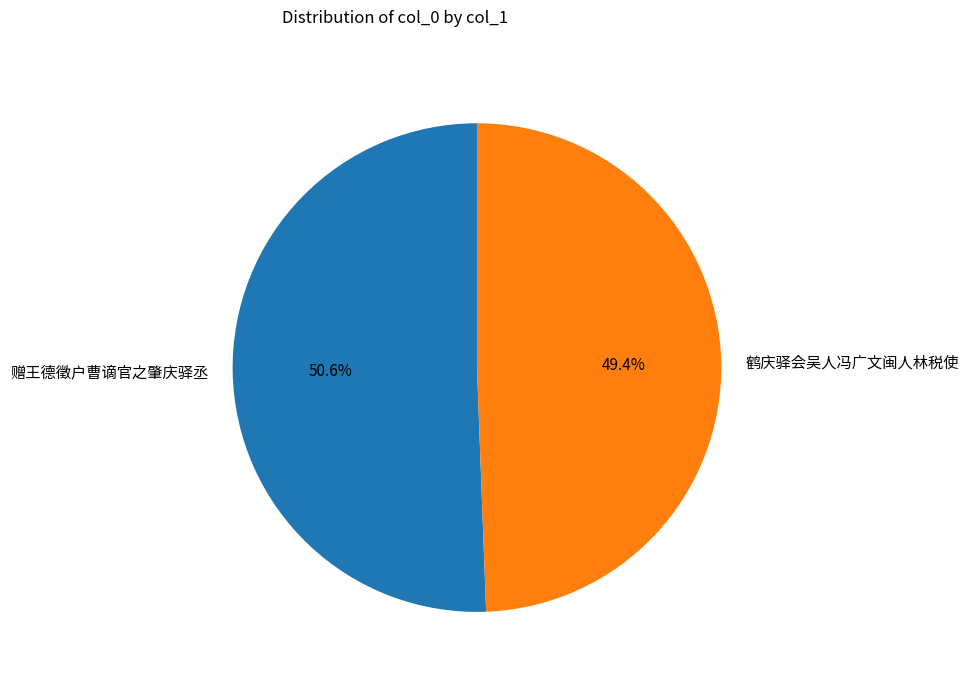

The 赠王德徵户曹谪官之肇庆驿丞 slice represents 57% of the pie. True or false?

False